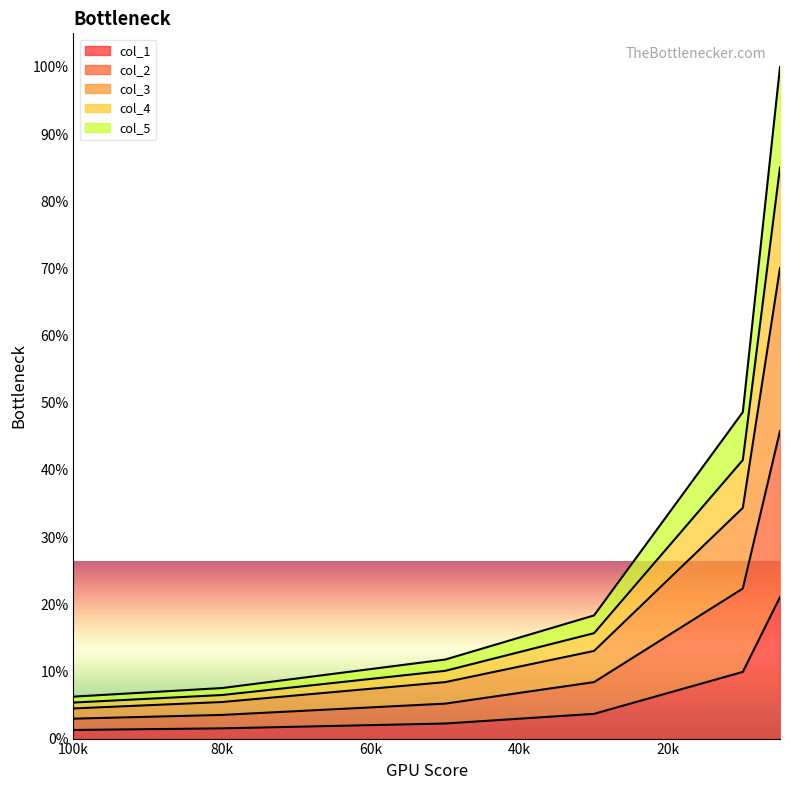

Is it true that col_1 equals 263 at 5?

True